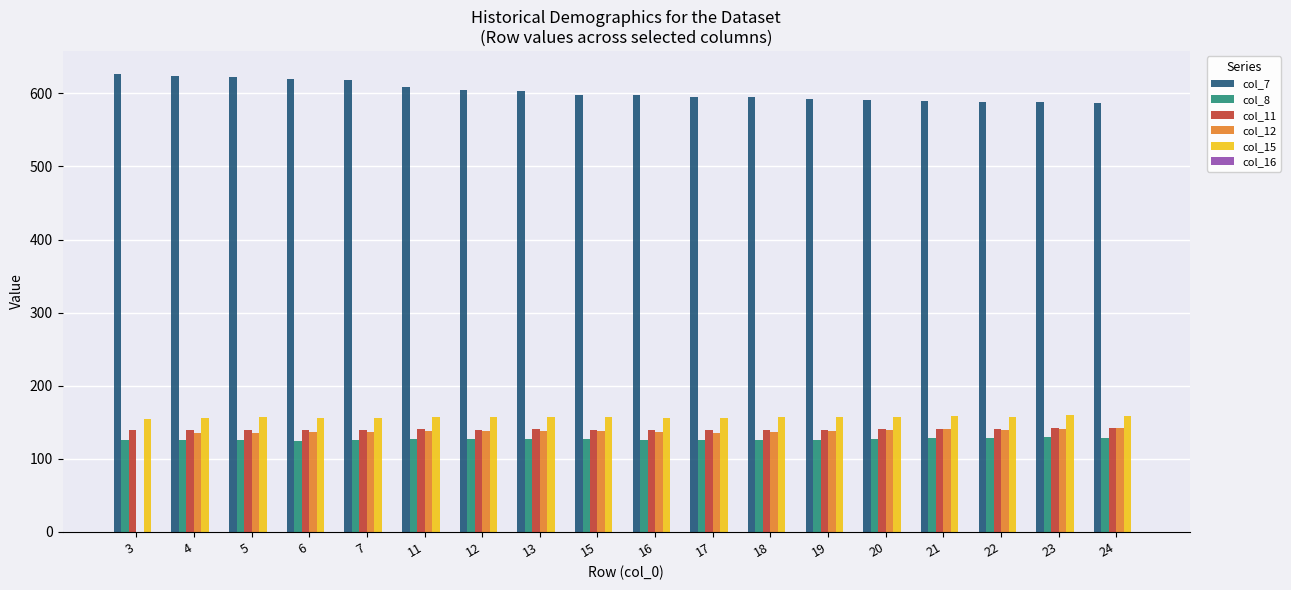

What is the approximate value of col_7 at 17?

595.3